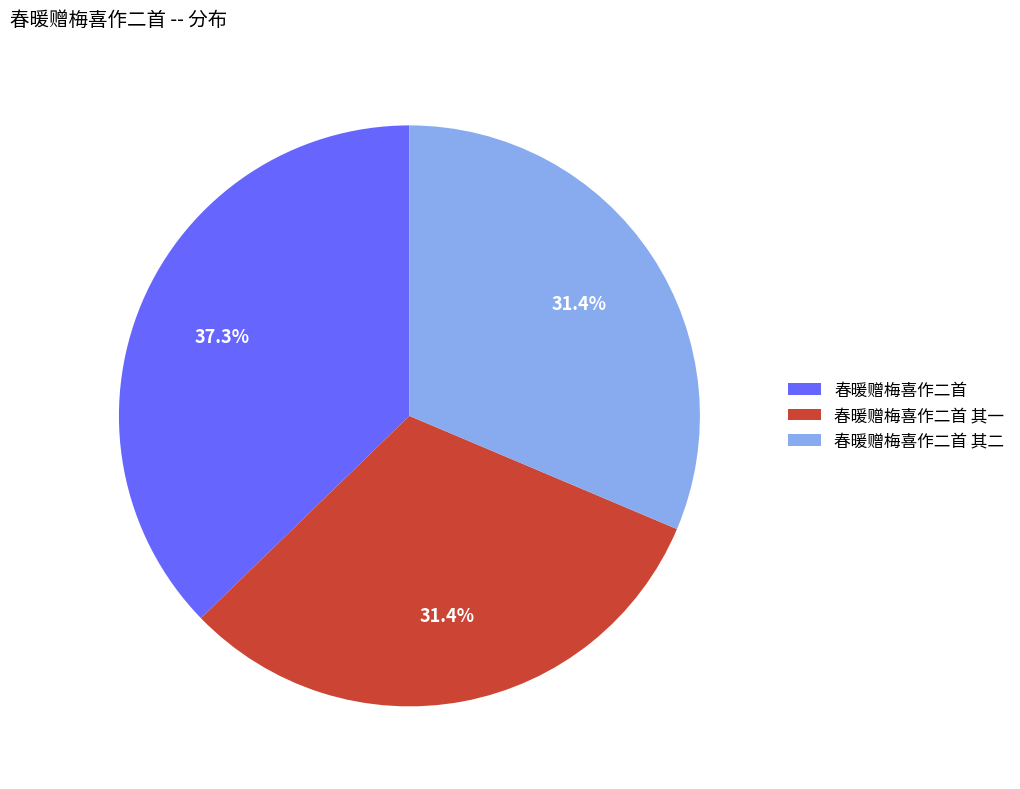

What is the largest slice in the pie chart?

春暖赠梅喜作二首